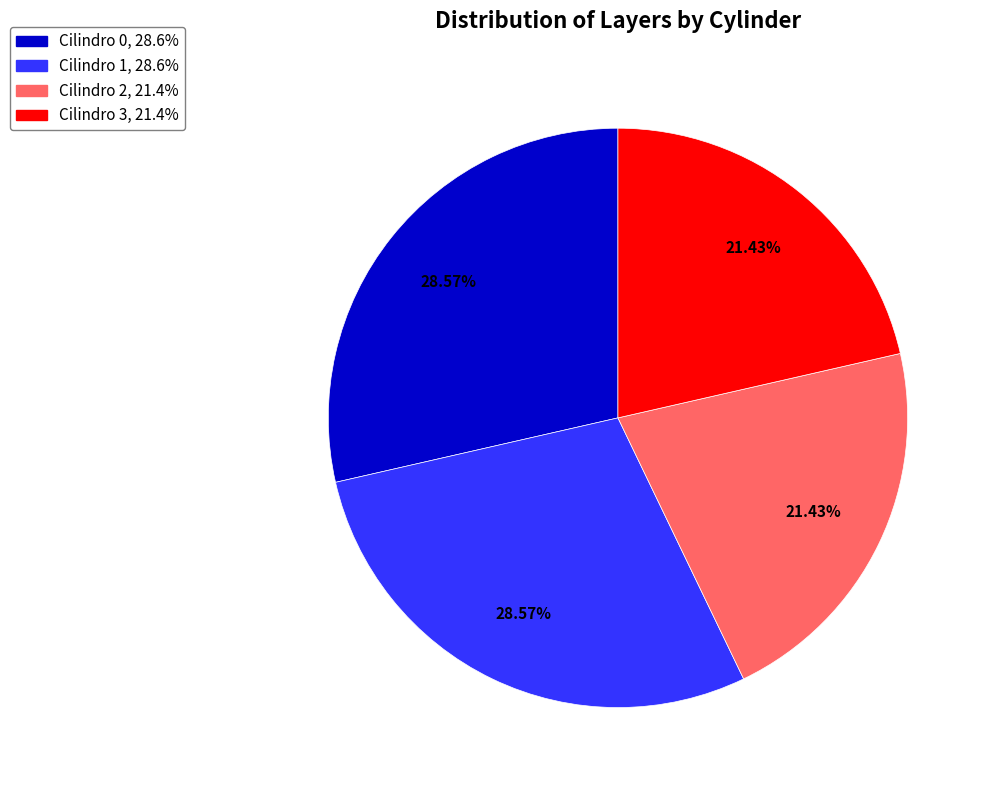

What percentage is the Cilindro 3 slice, to the nearest percent?

21%